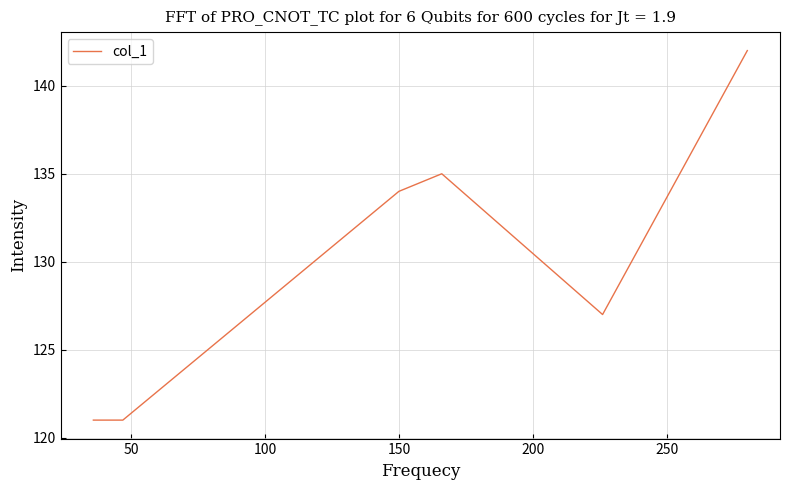

Where is the data nearest to the value 131?

150